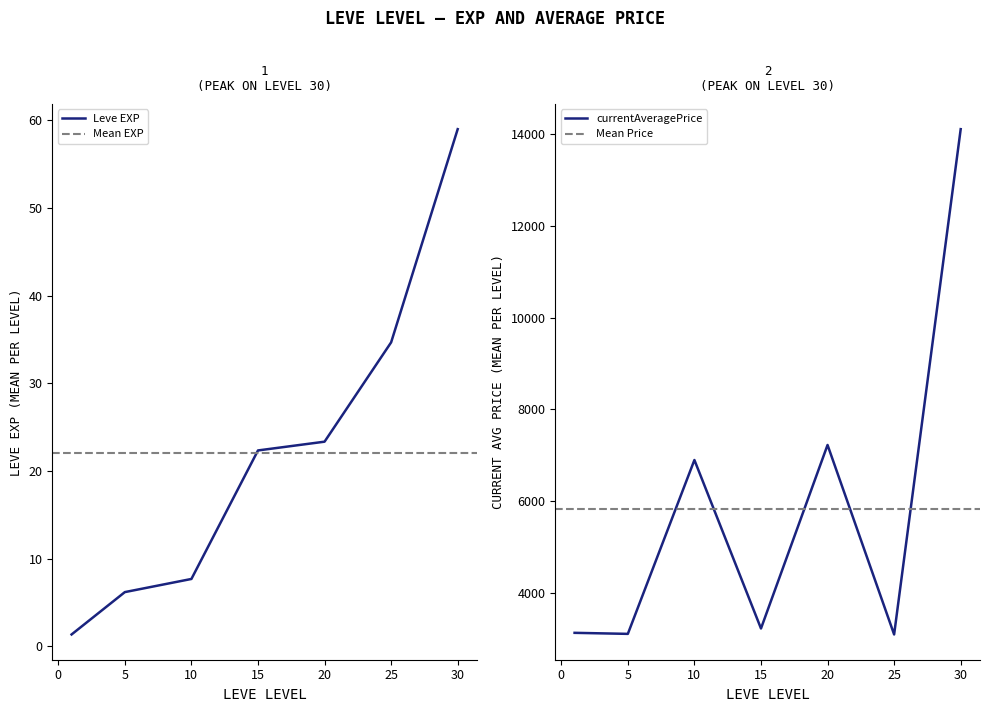

Which series has the largest total across all categories?

currentAveragePrice